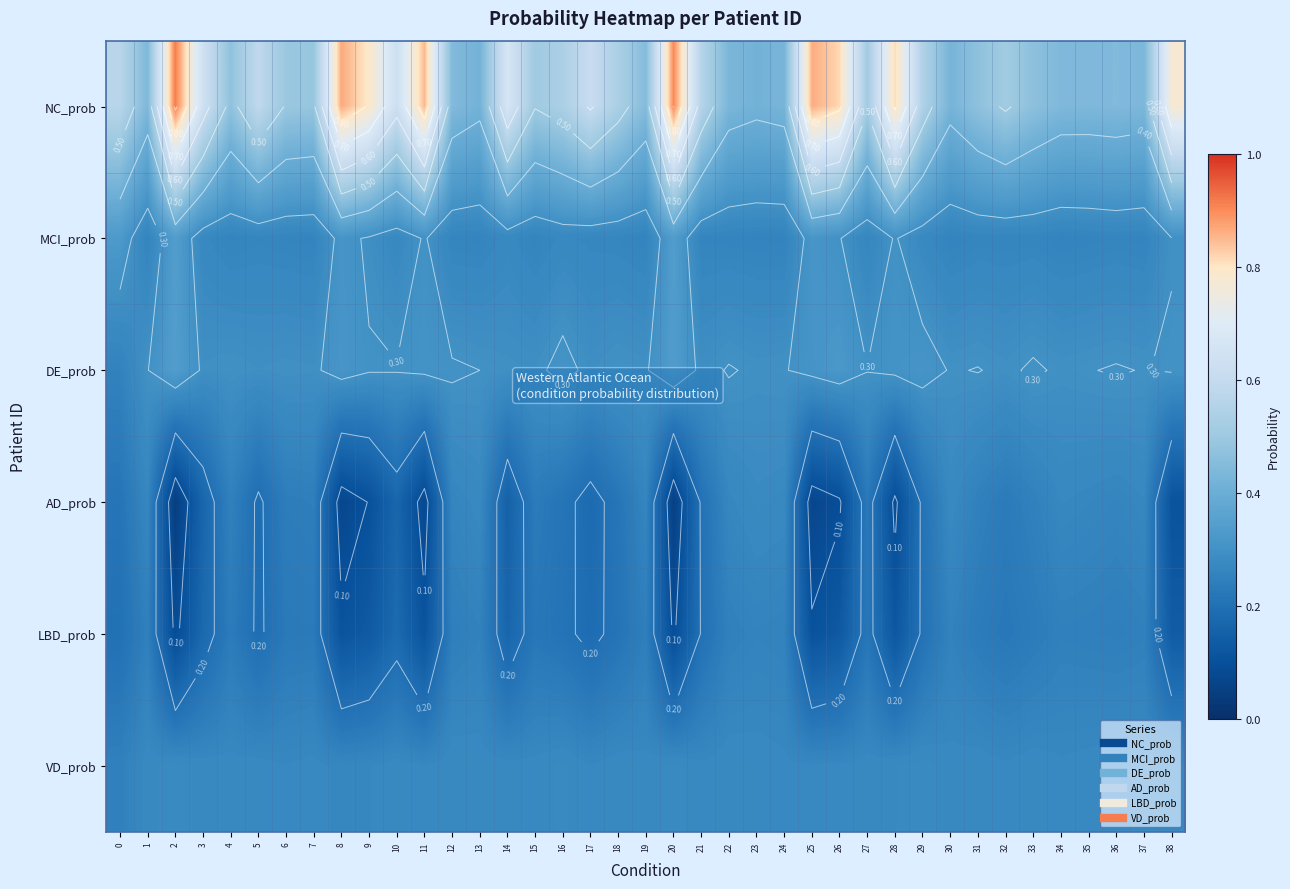

The value of NC_prob at 1 is 0.4. True or false?

True